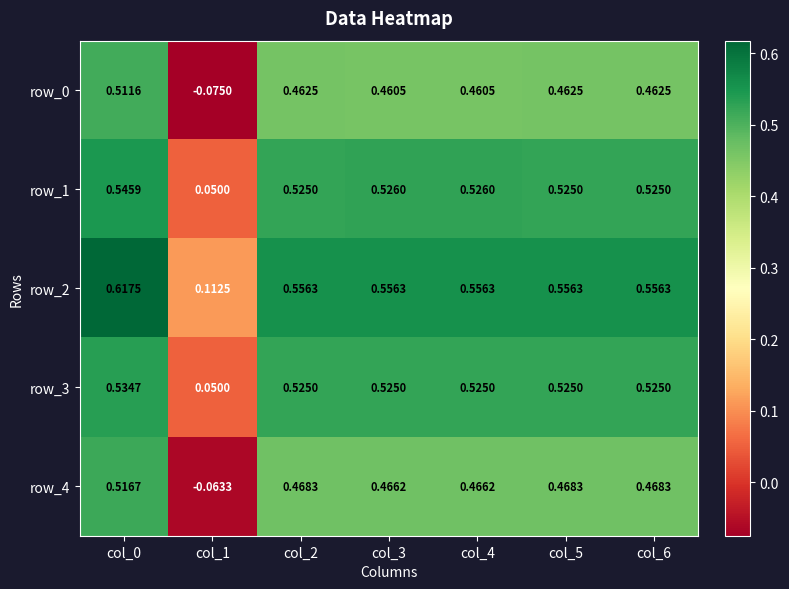

What is the approximate value of row_3 at col_1?

0.1